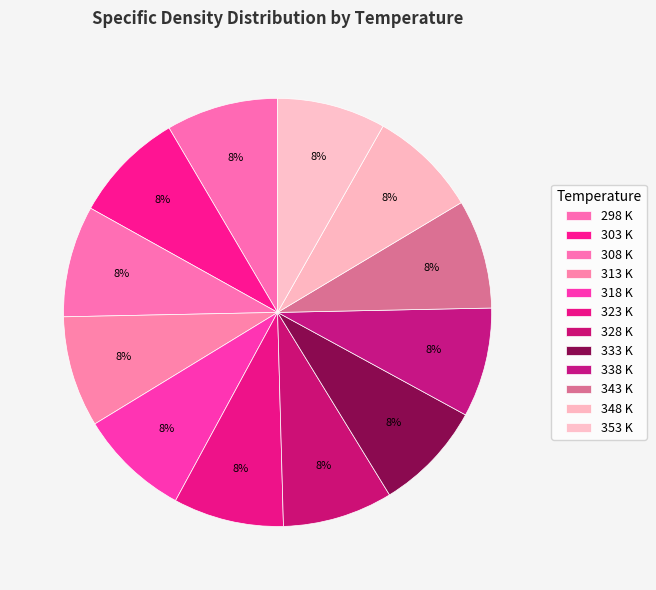

How many slices are in this pie chart?

12